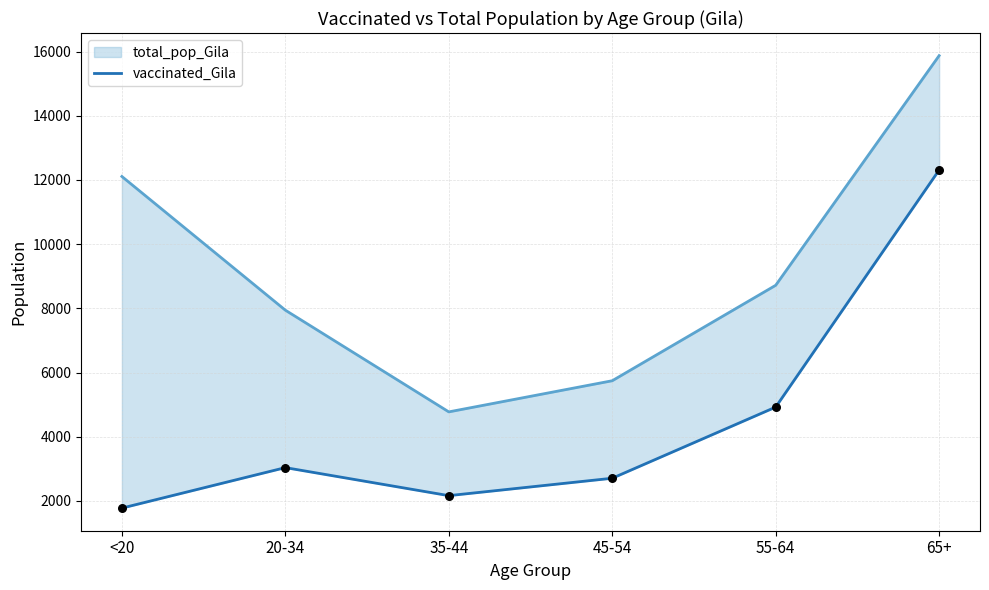

What is the change in value from 45-54 to 65+?

+9601